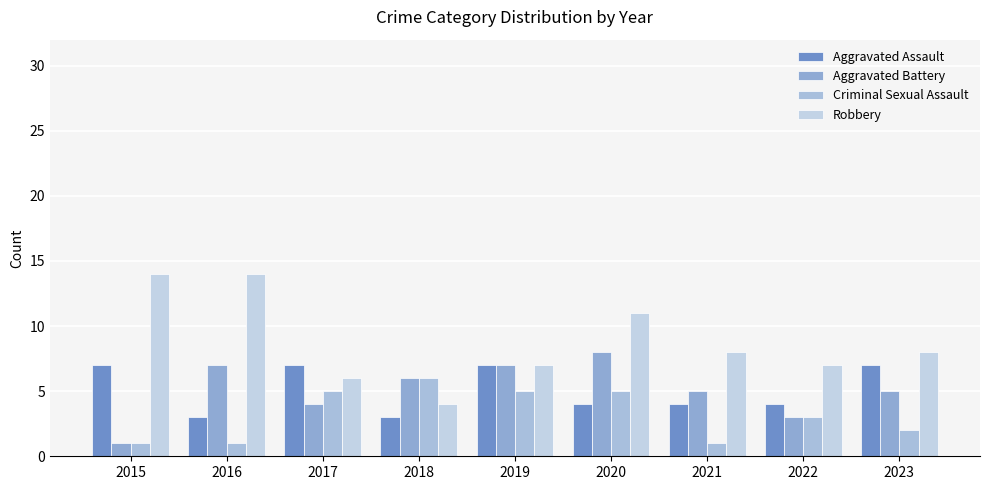

At which label does Aggravated Battery first exceed 5?

2016